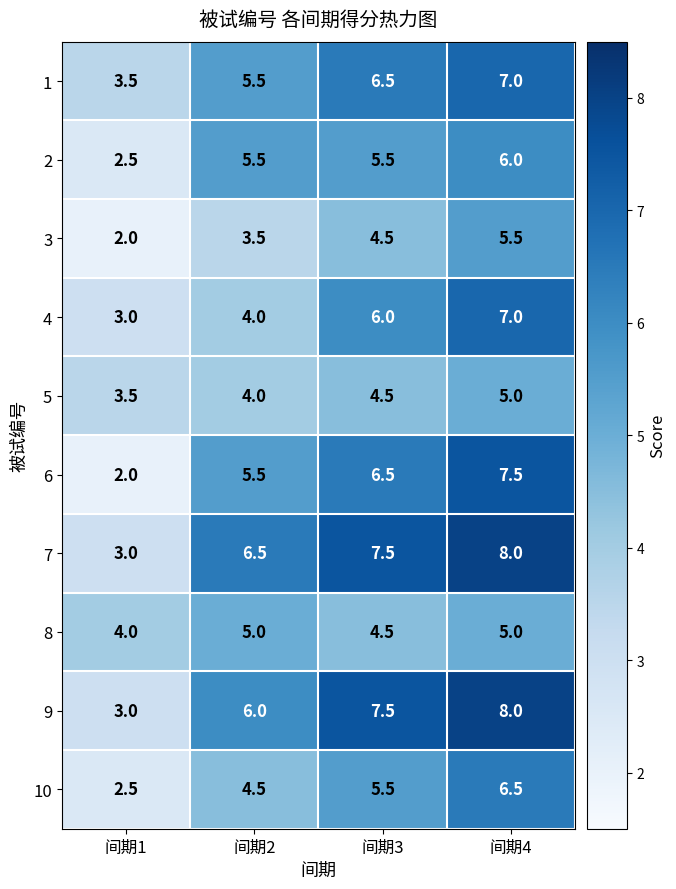

At which category is the sum across all series the highest?

间期4